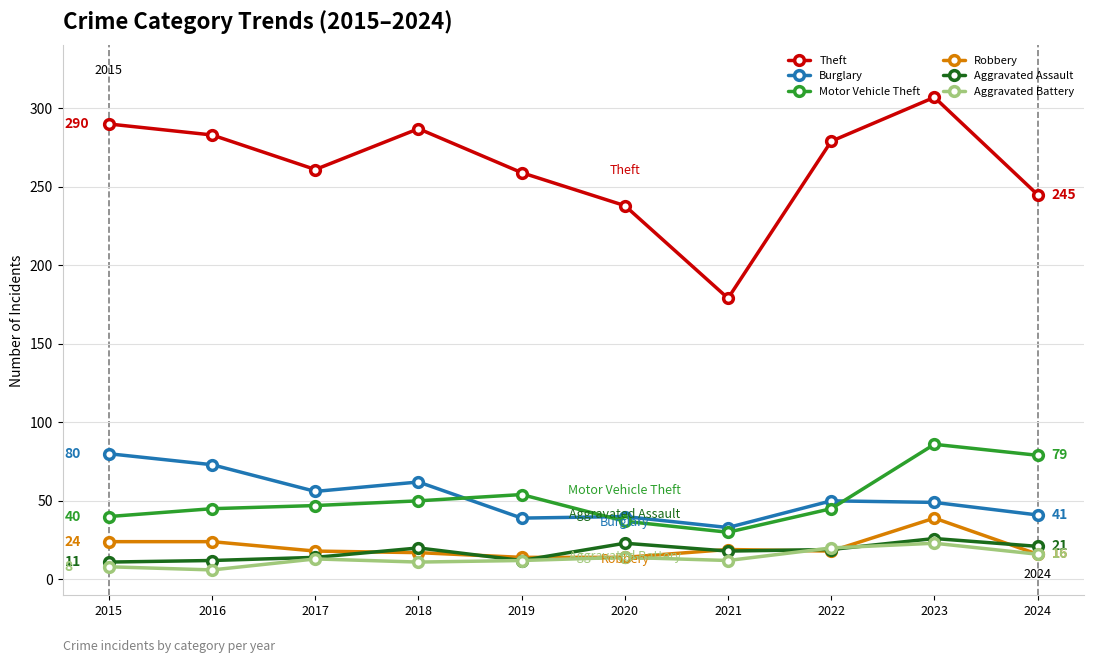

In Aggravated Battery, how many points are higher than both neighbors (excluding endpoints)?

3